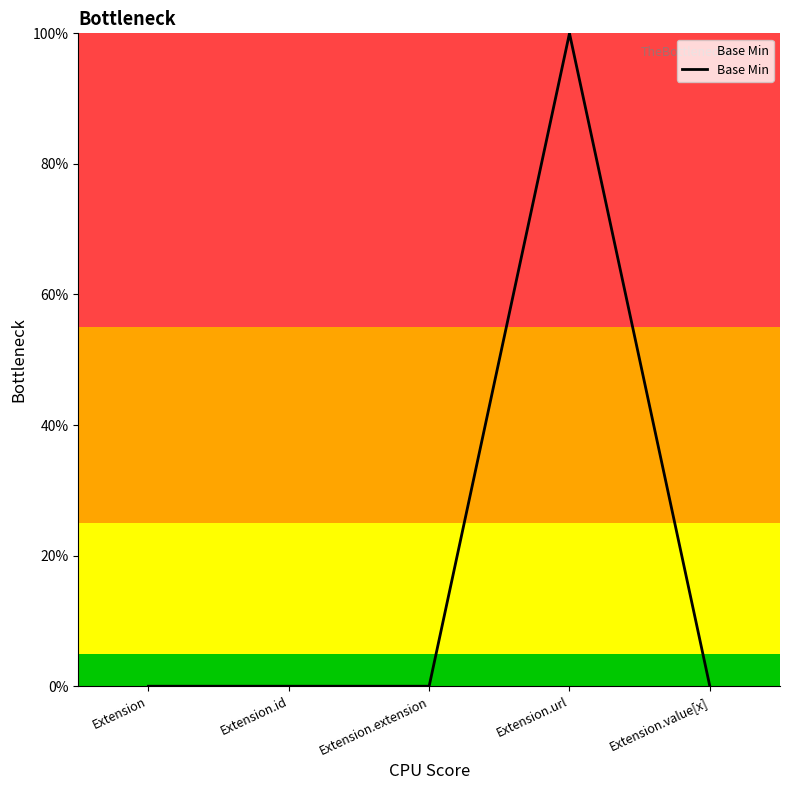

Which label corresponds to the largest value in the chart?

Extension.url